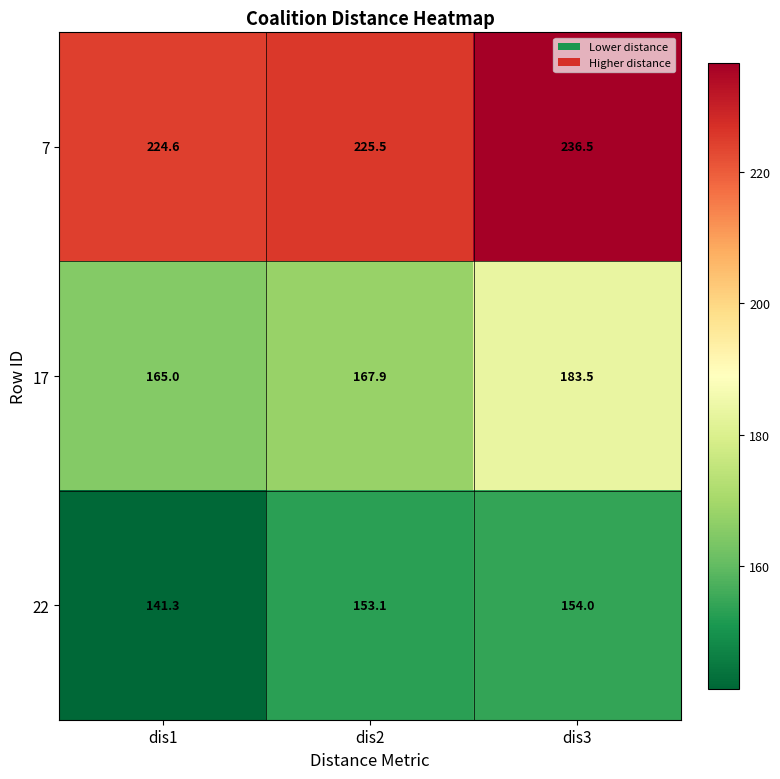

Reading left to right, what are all the values shown in this chart?

7: 224.6	225.5	236.5
17: 165.0	167.9	183.5
22: 141.3	153.1	154.0